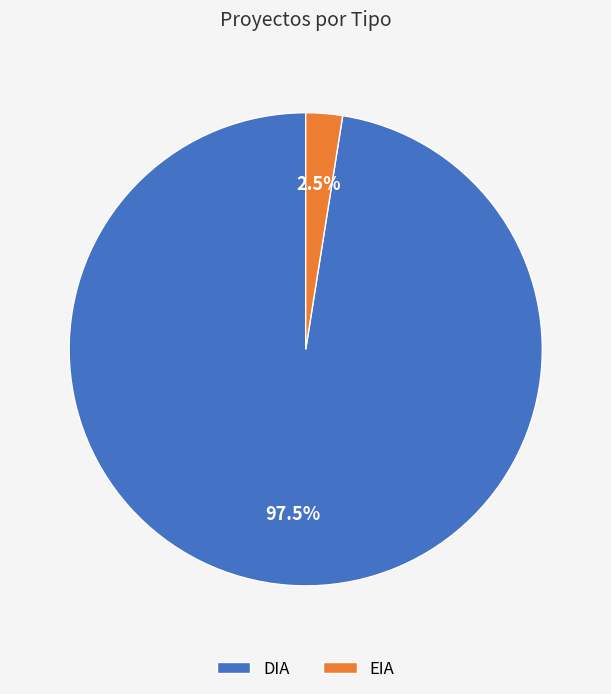

To the nearest percent, what is the combined percentage of EIA and DIA?

100%